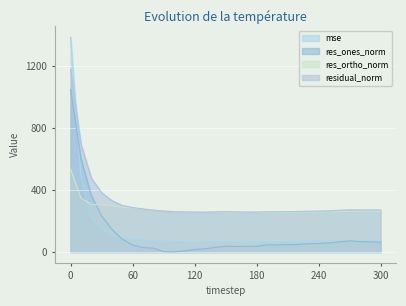

How many data points in mse are less than 70?

15